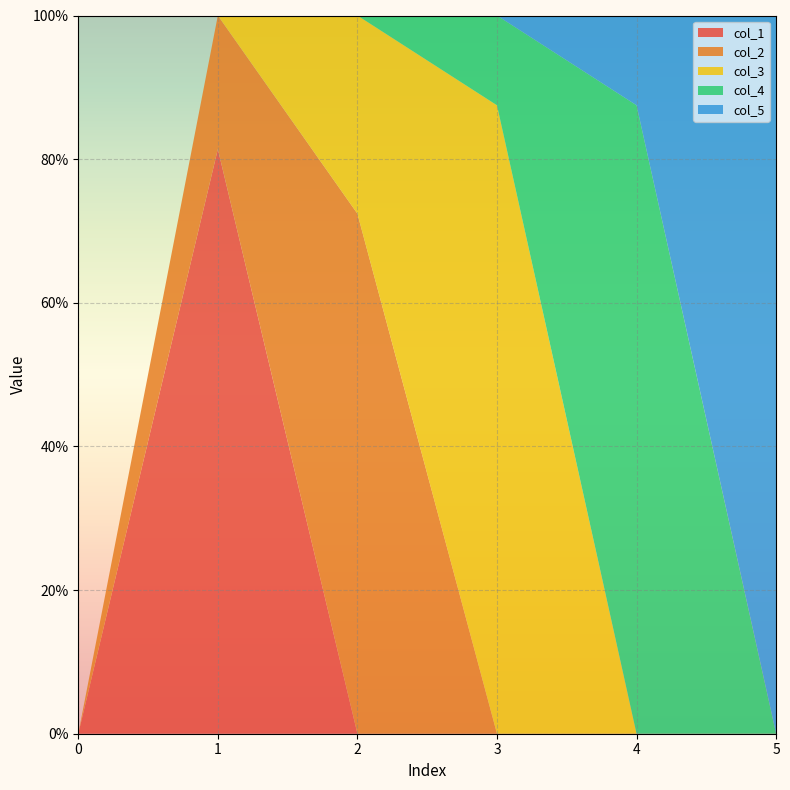

Reading left to right, list all the values displayed in this chart.

col_1: 0=0.0	1=0.8	2=0.0	3=0.0	4=0.0	5=0.0
col_2: 0=0.0	1=0.2	2=0.7	3=0.0	4=0.0	5=0.0
col_3: 0=0.0	1=0.0	2=0.3	3=0.9	4=0.0	5=0.0
col_4: 0=0.0	1=0.0	2=0.0	3=0.1	4=0.9	5=0.0
col_5: 0=0.0	1=0.0	2=0.0	3=0.0	4=0.1	5=1.0